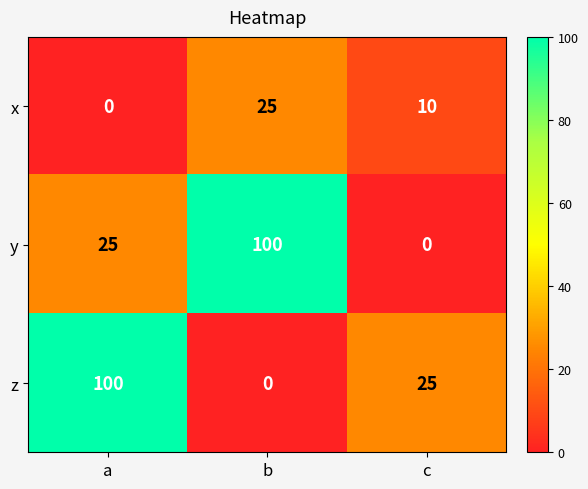

Reading left to right, transcribe all the data shown in this chart.

x: 0	25	10
y: 25	100	0
z: 100	0	25